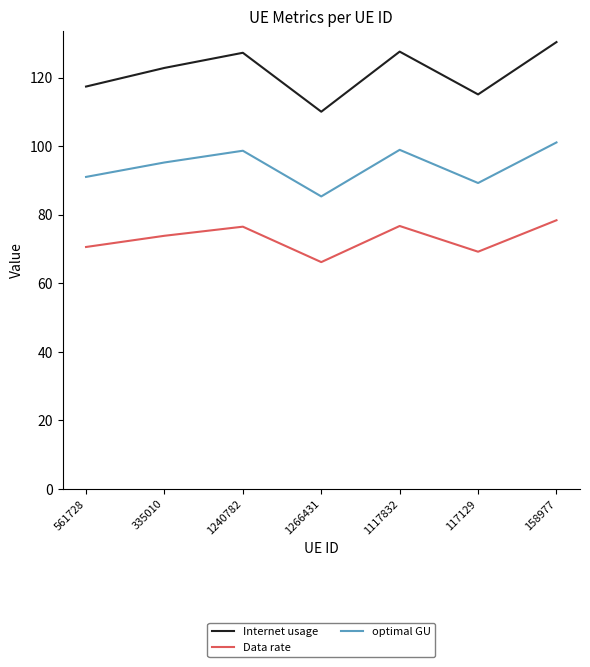

How many categories are shown in the chart?

7